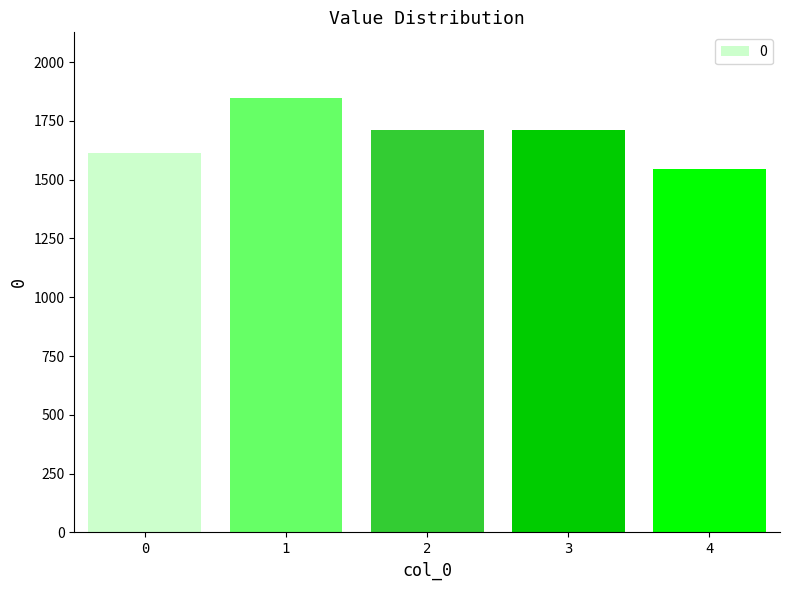

How many categories are shown in the chart?

5